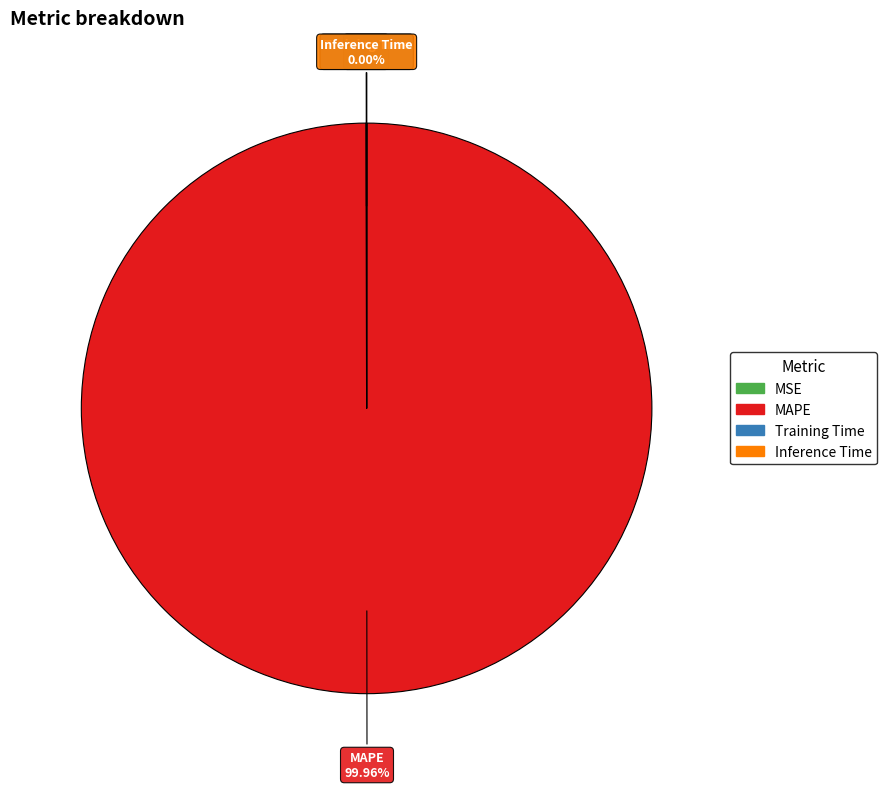

To the nearest percent, what percentage of the pie is MAPE?

100%